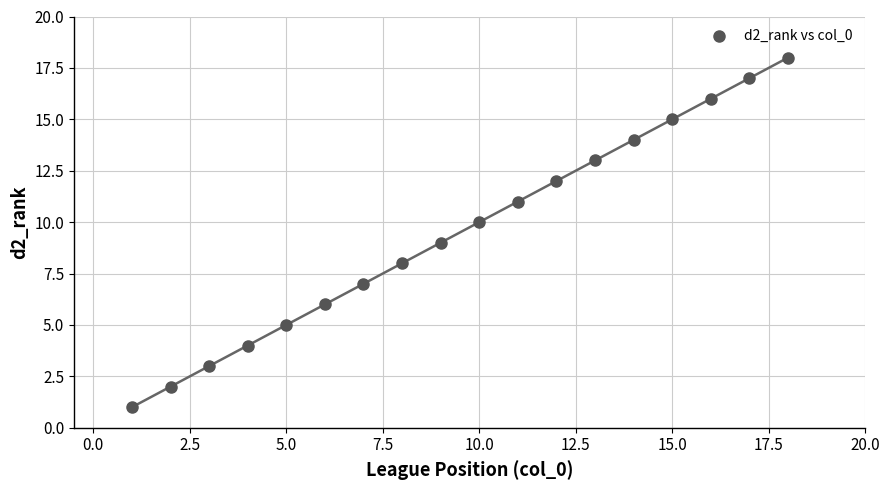

What is the range of X values (max minus min)?

17